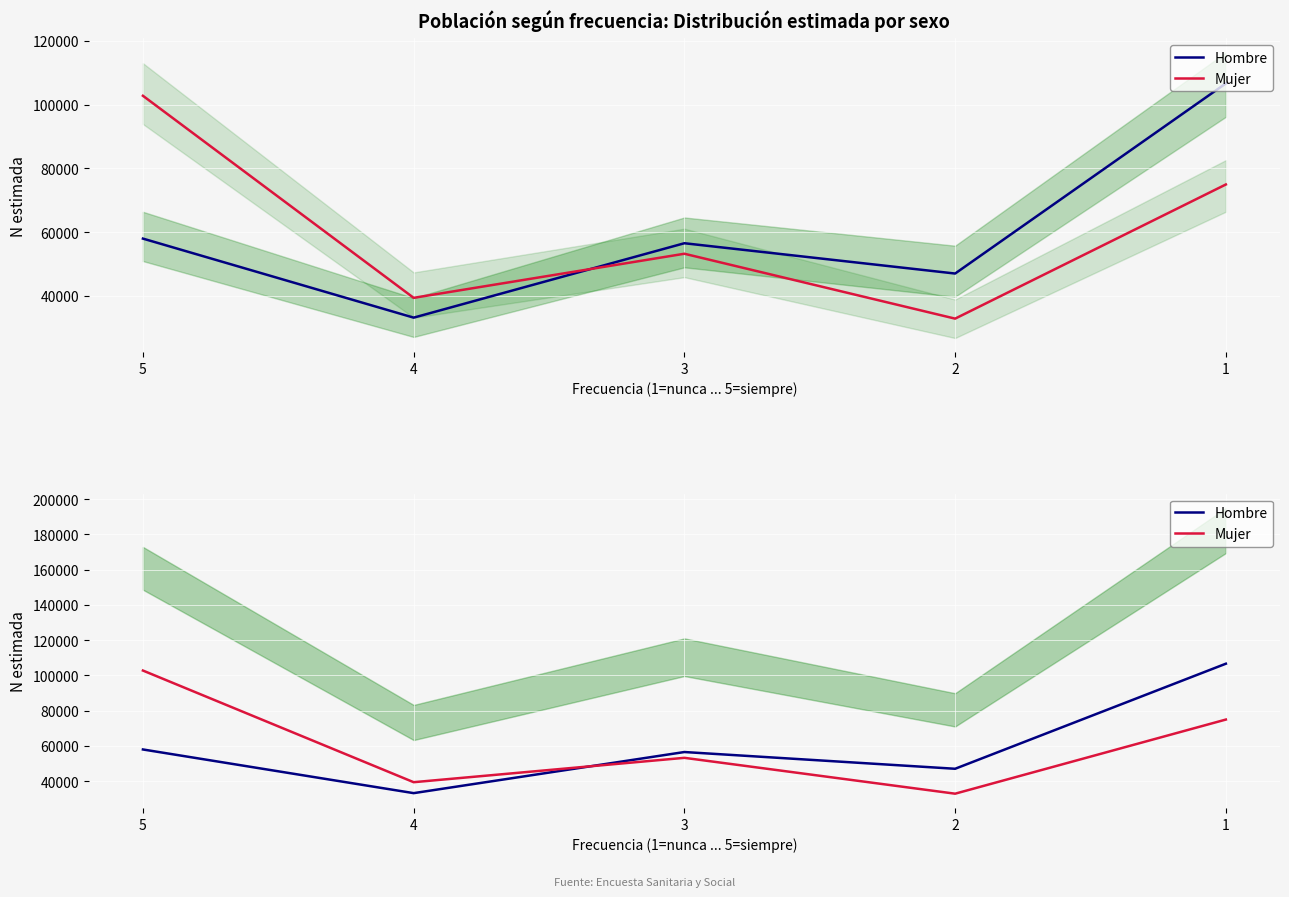

What is the value of the Hombre point at the 1st from the left?

57978